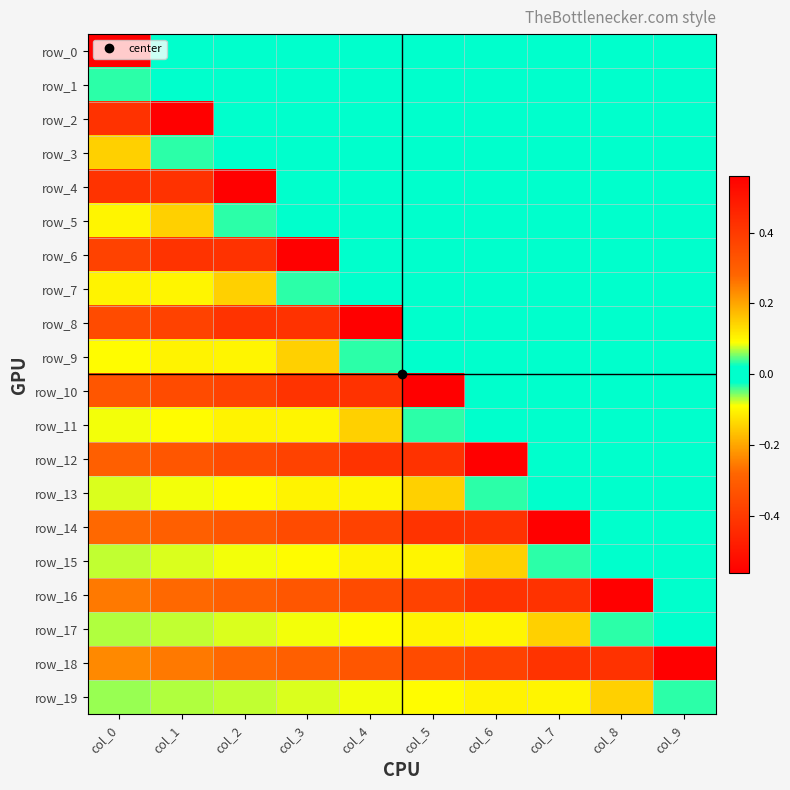

At which label is row_18 closest to 0?

col_0